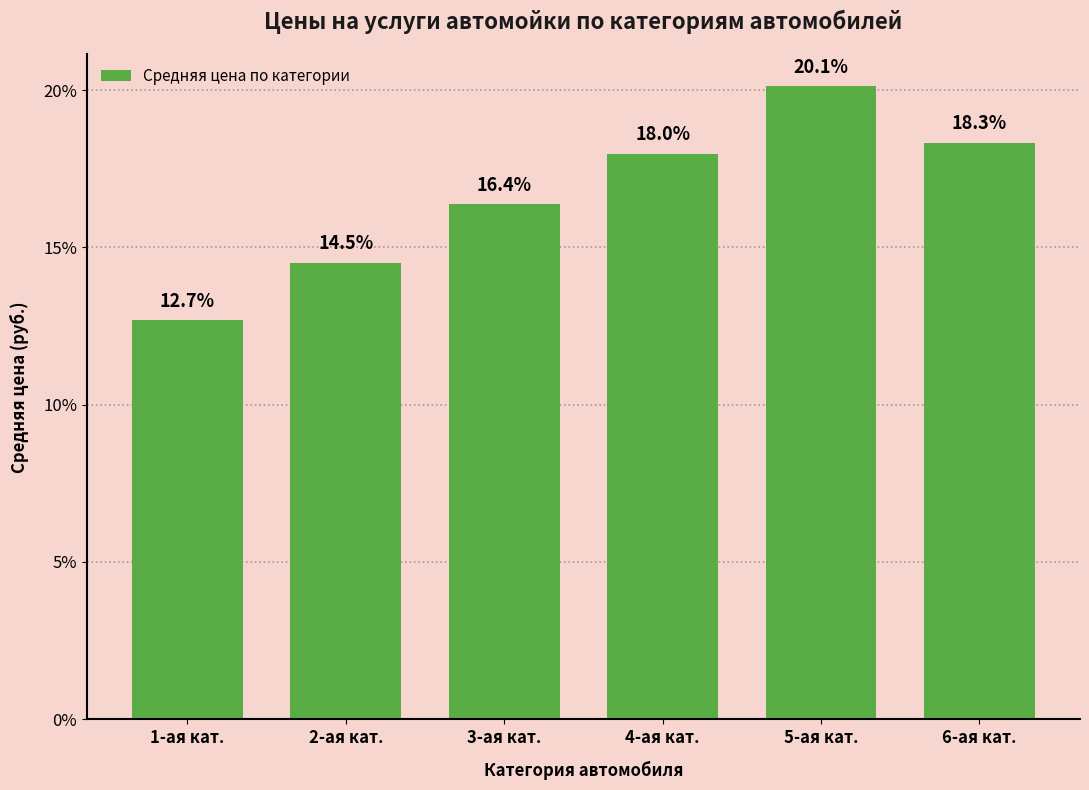

Reading left to right, transcribe all the data shown in this chart.

1-ая кат.=12.7	2-ая кат.=14.5	3-ая кат.=16.4	4-ая кат.=18.0	5-ая кат.=20.1	6-ая кат.=18.3